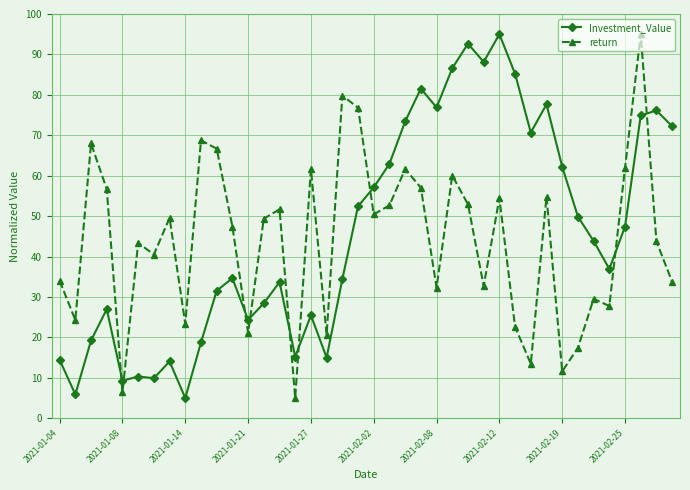

True or false: Investment_Value and return intersect in this chart.

True